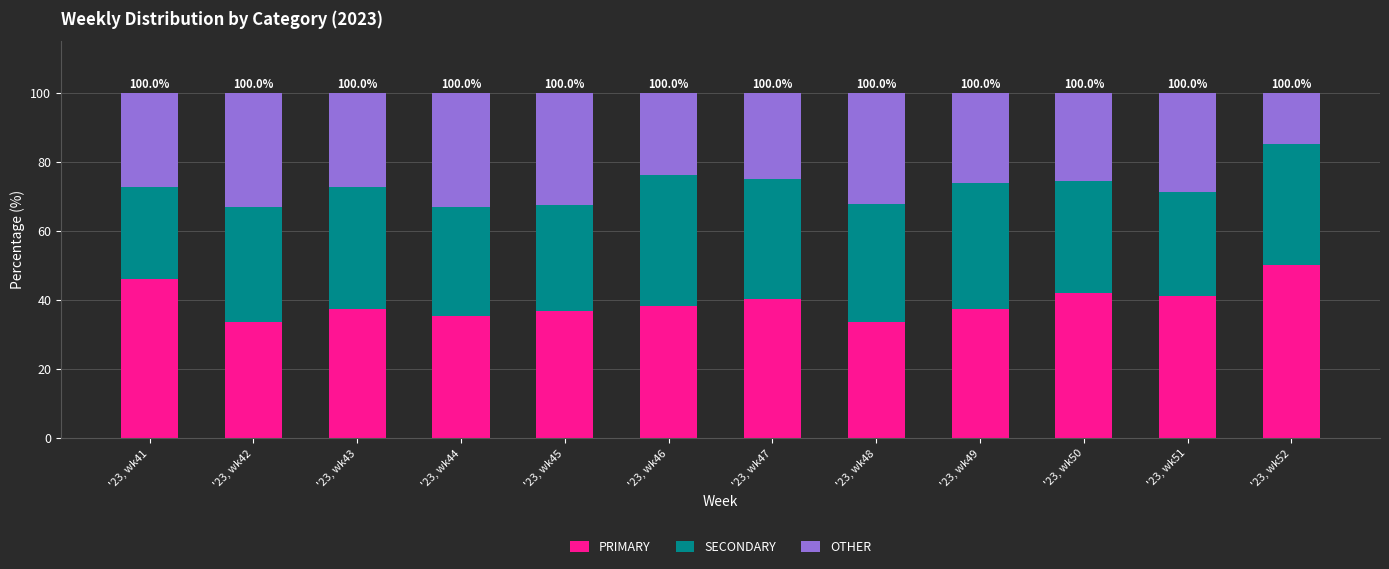

What are all the series names shown in the legend?

PRIMARY, SECONDARY, OTHER